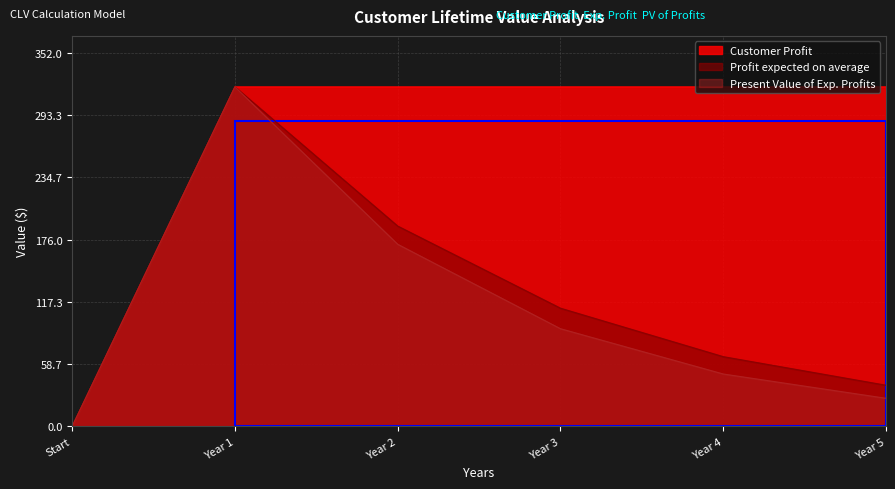

What are all the series names shown in the legend?

Customer Profit, Profit expected on average, Present Value of Exp. Profits